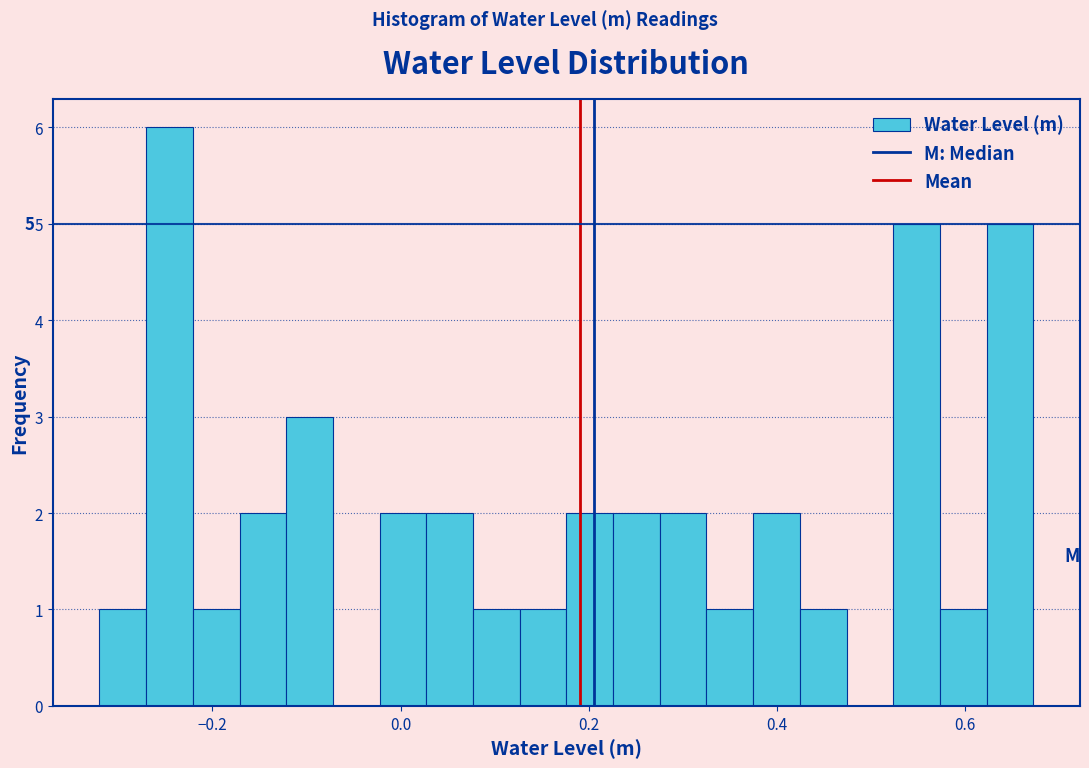

Read against the x-axis, roughly where is the centre of the tallest bar?

-0.24